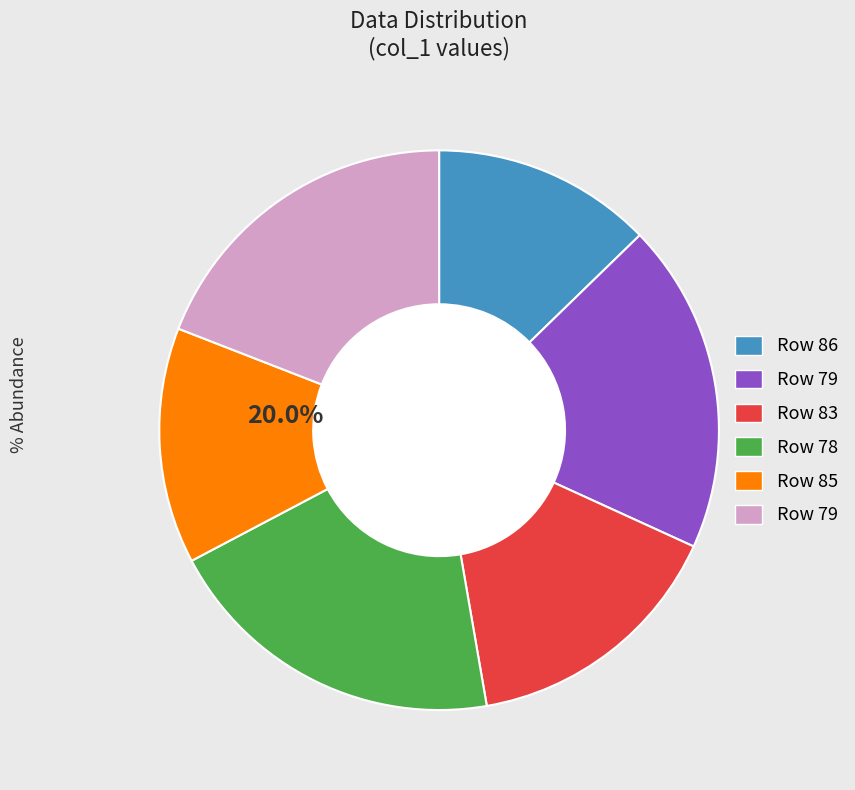

Is there any slice that represents more than half of the pie?

No